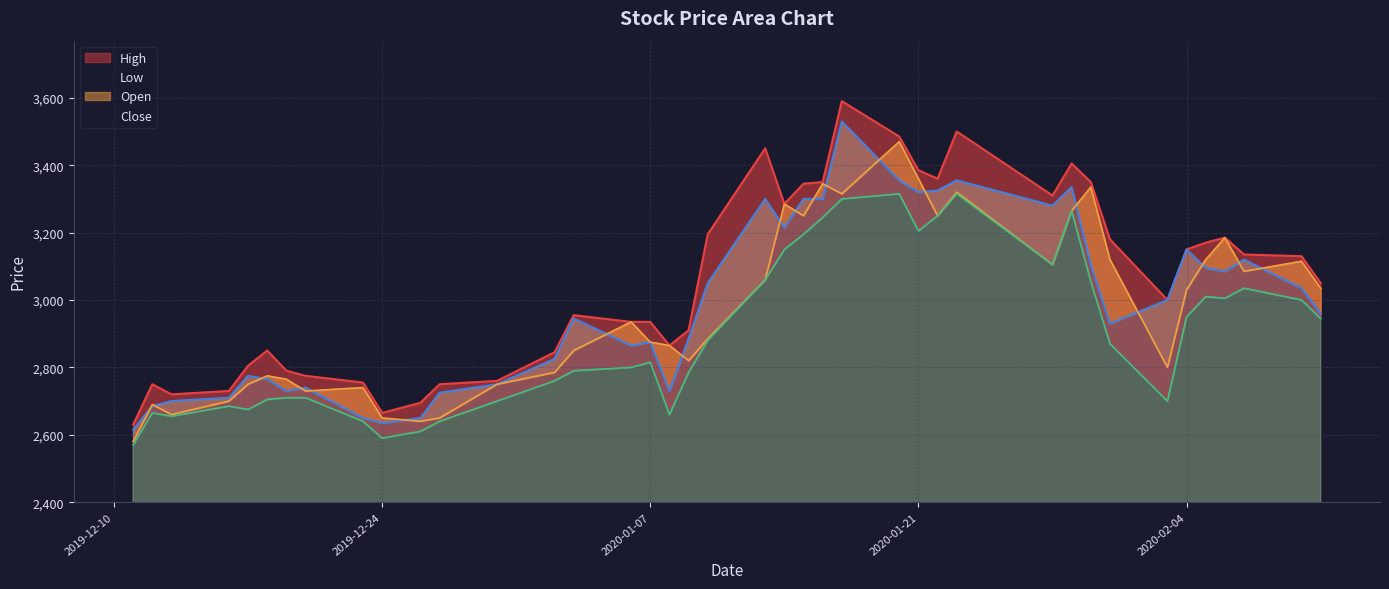

After their last crossing, which series has the higher values: Open or Close?

Open